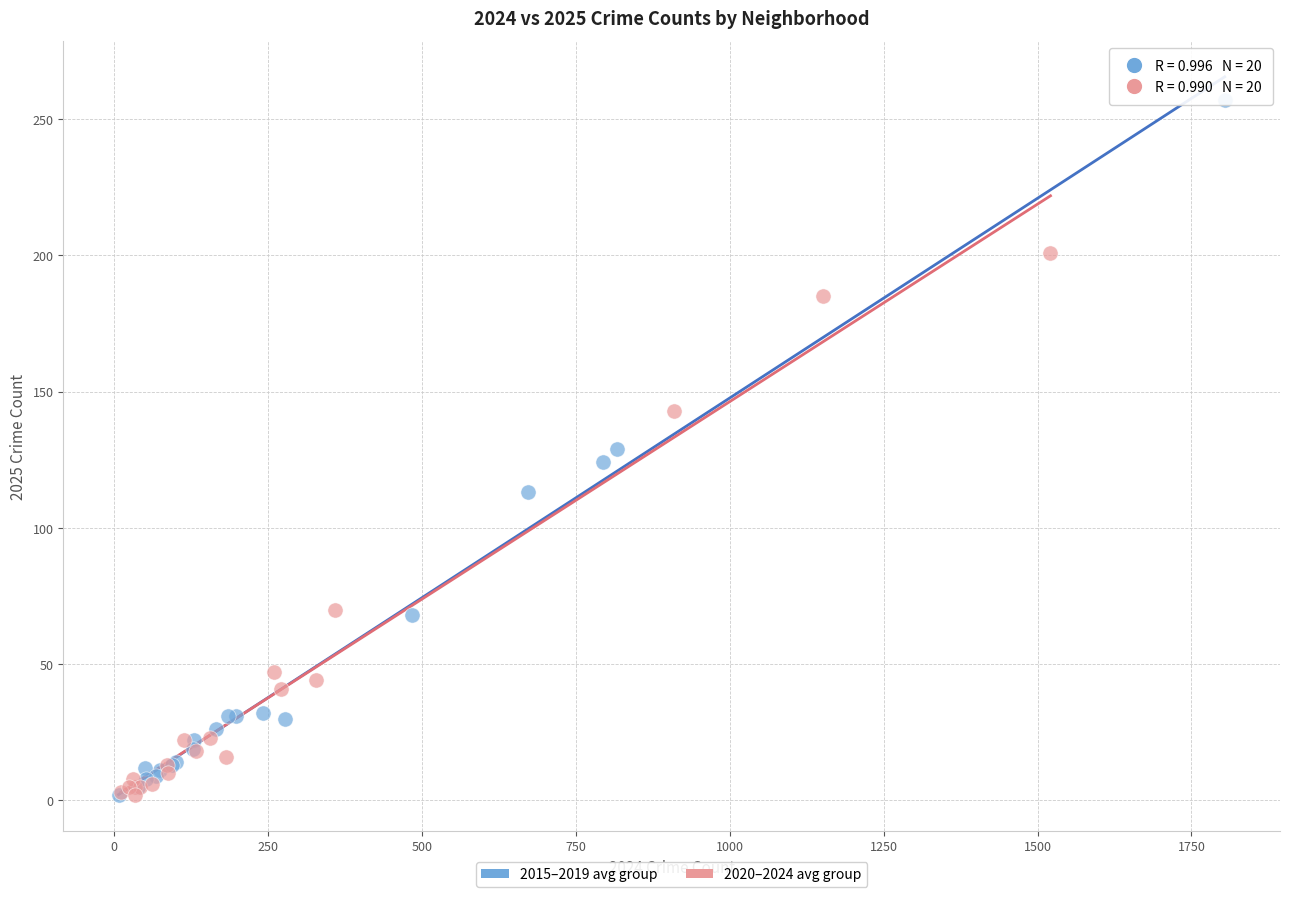

Which series reaches the maximum Y coordinate?

2015–2019 avg group